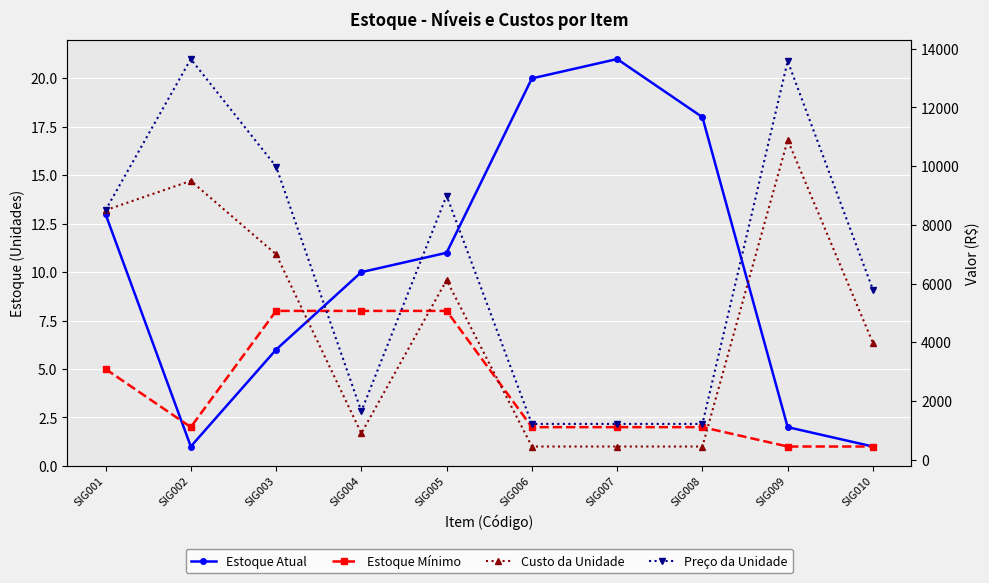

What is the difference between the Estoque Mínimo values at SIG006 and SIG010?

1